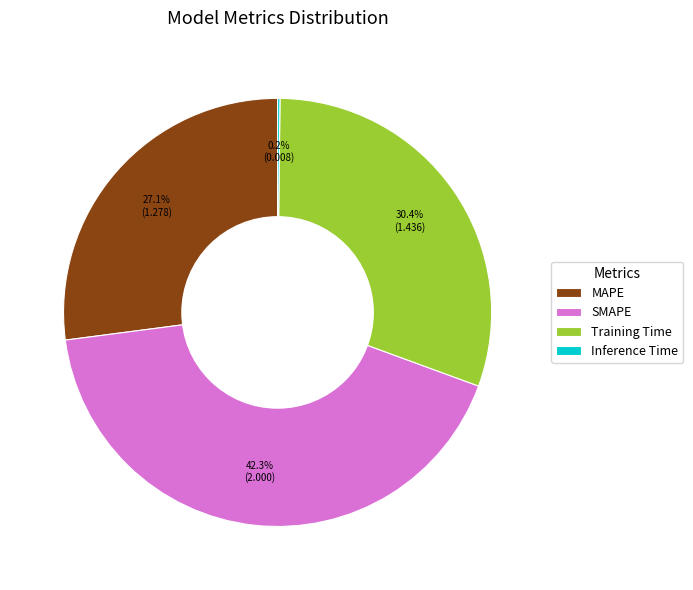

Which has a higher value, MAPE or SMAPE?

SMAPE